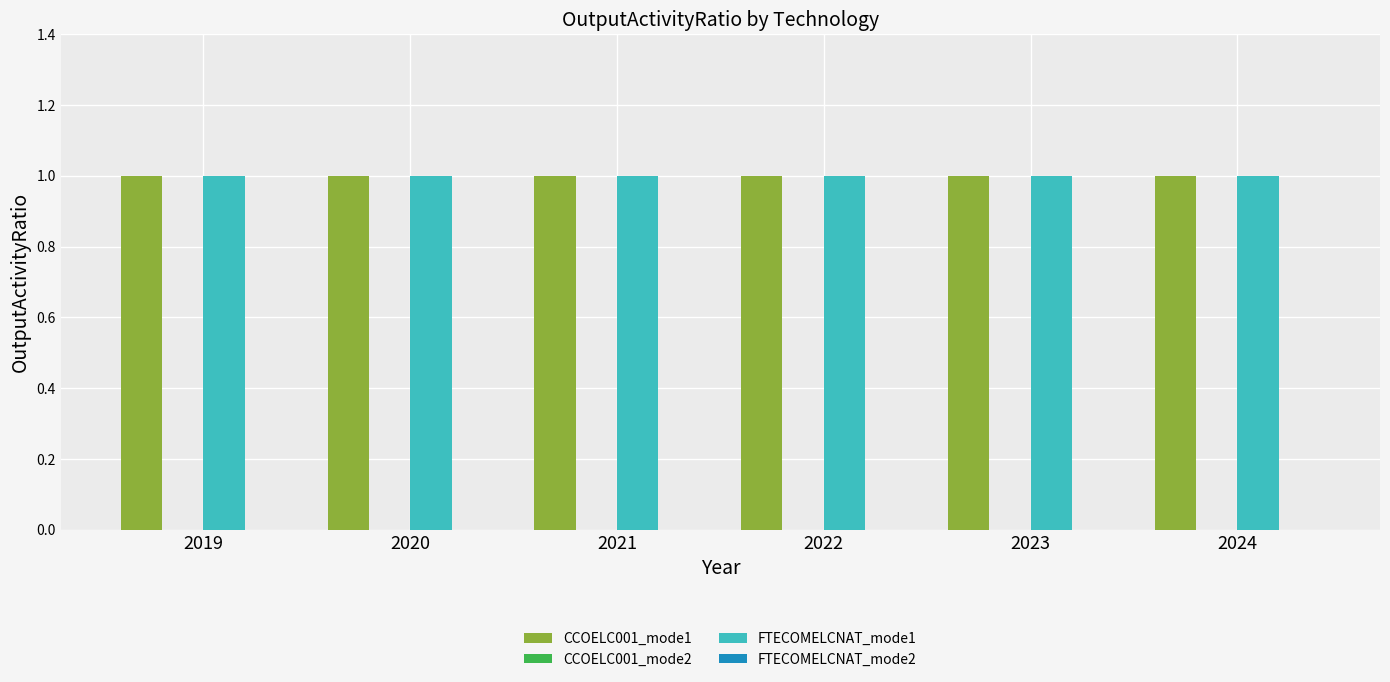

Which series has the largest total across all categories?

CCOELC001_mode1